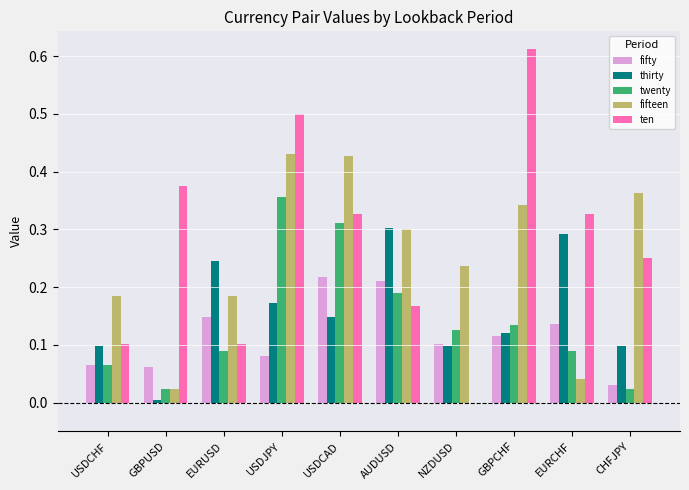

Is the value of thirty at EURCHF greater than the value of ten at GBPCHF?

No